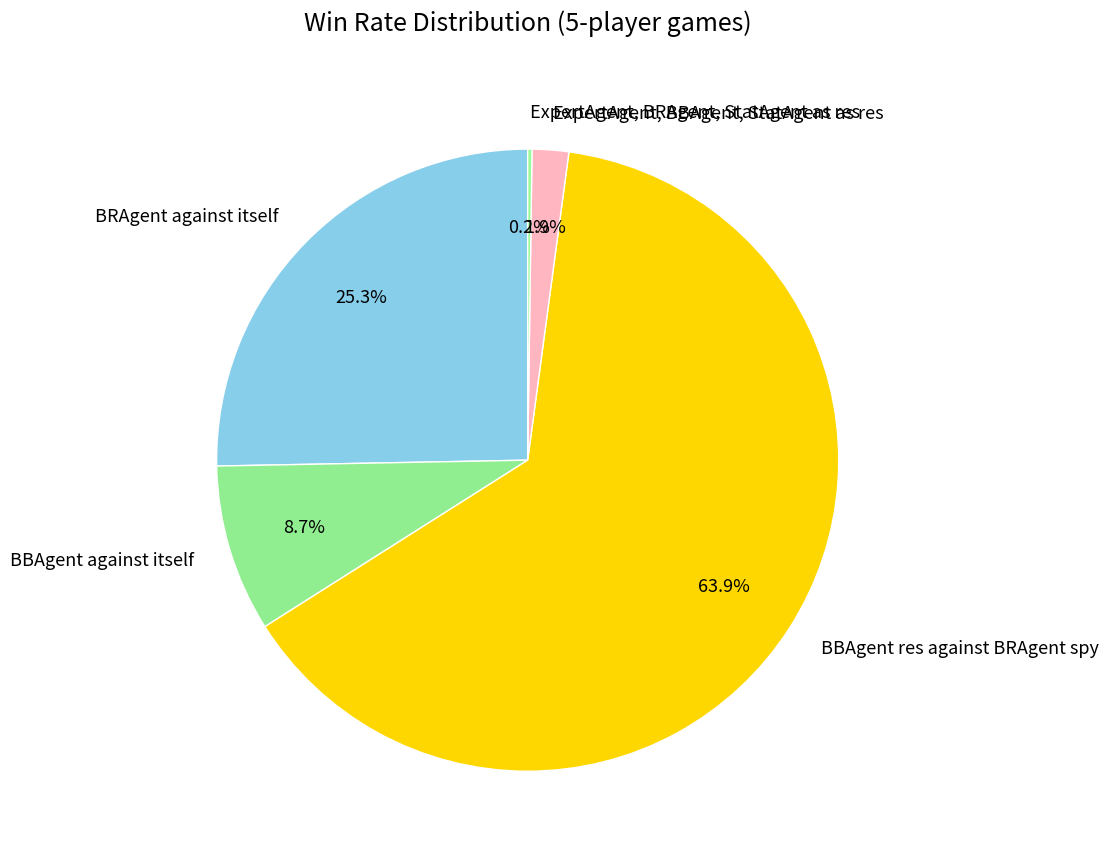

Combined, do BRAgent against itself and ExpertAgent, BBAgent, StatAgent as res account for over 50%?

No